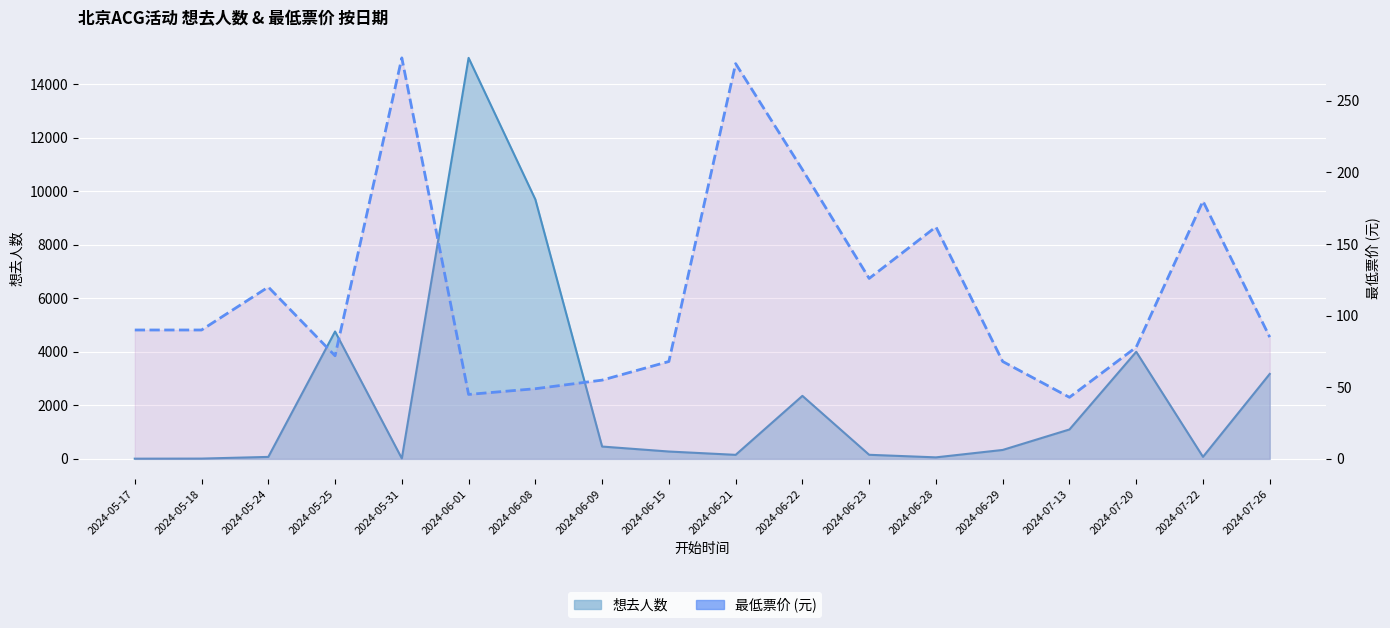

Where is the data nearest to the value 161?

2024-06-28